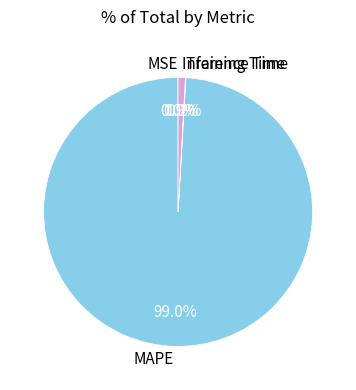

What percentage is NOT represented by MAPE?

1.0%